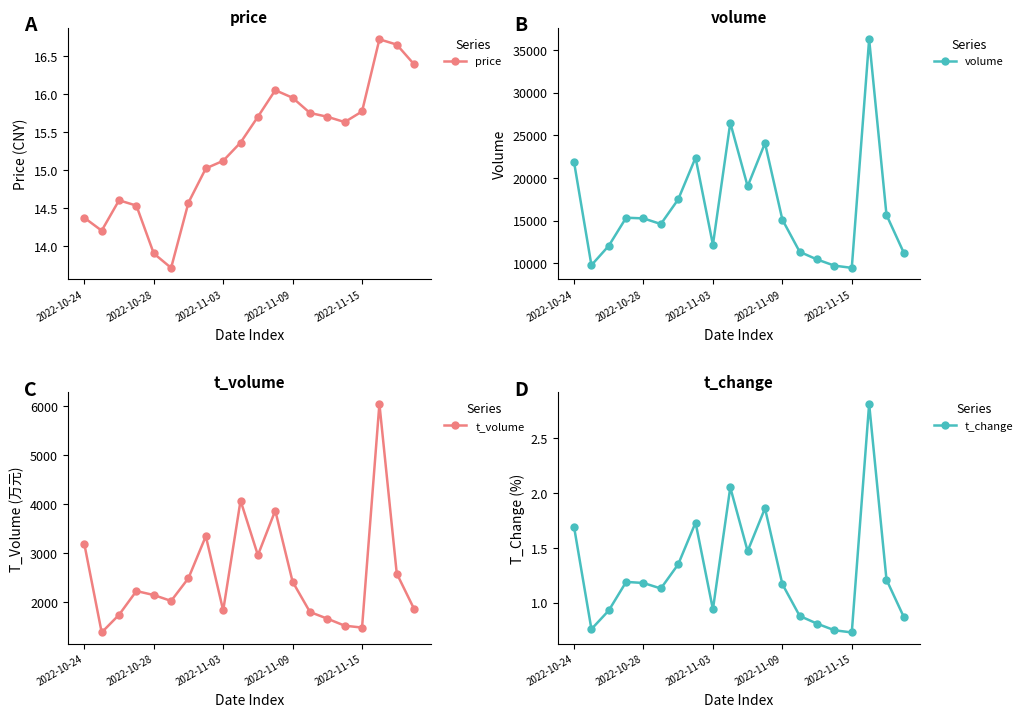

True or false: volume and t_volume cross at least once.

False